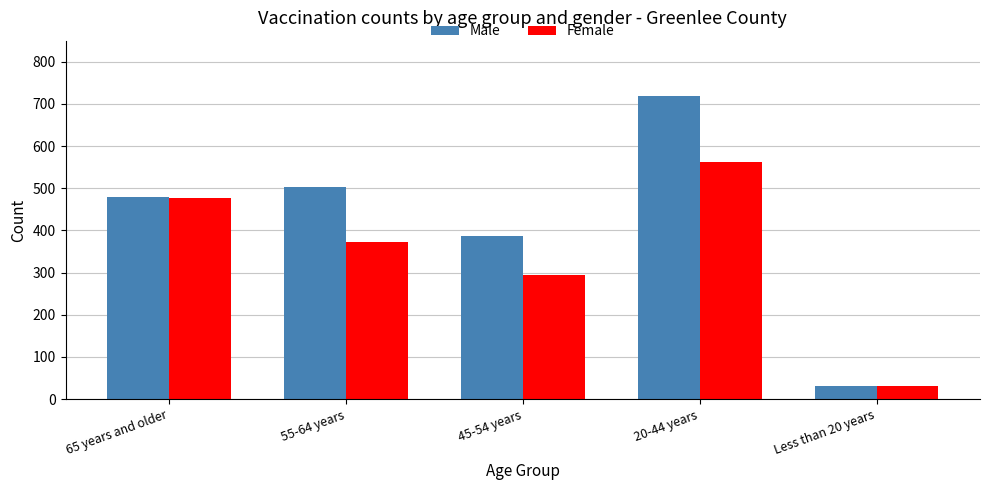

Reading right to left, list all the values displayed in this chart.

Male: 32	718	387	503	479
Female: 31	562	295	373	476